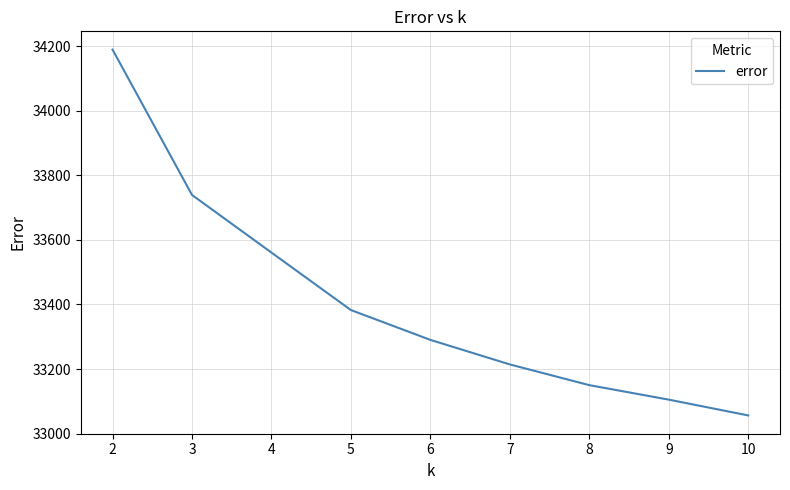

True or false: the data has more than 0 interior local peaks.

False